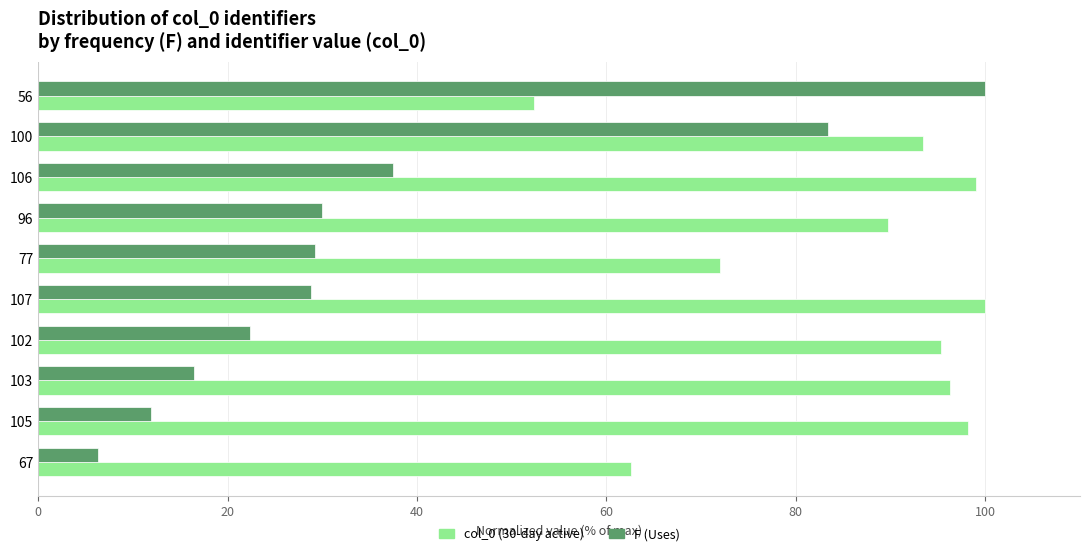

What is the sum of all col_0 (30-day active) values?

858.9